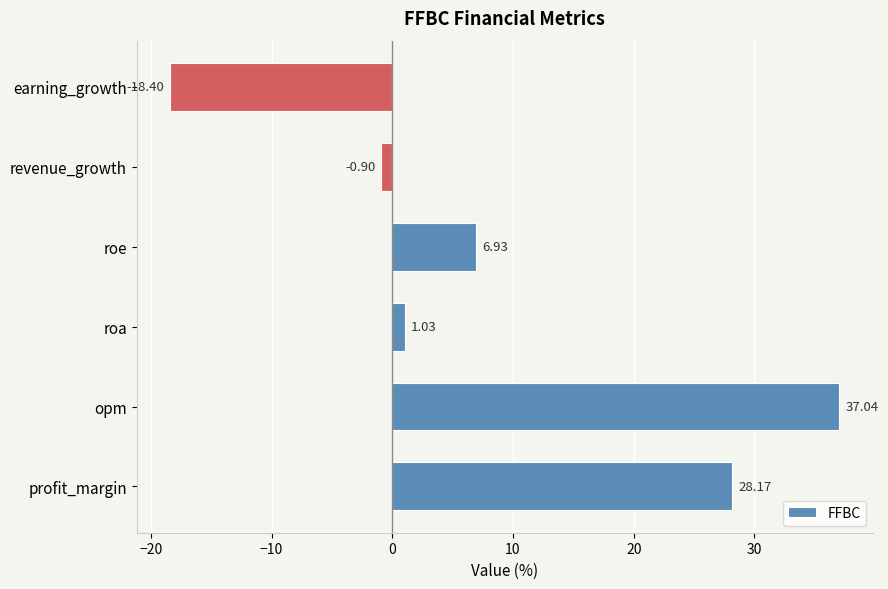

What is the average value?

9.0